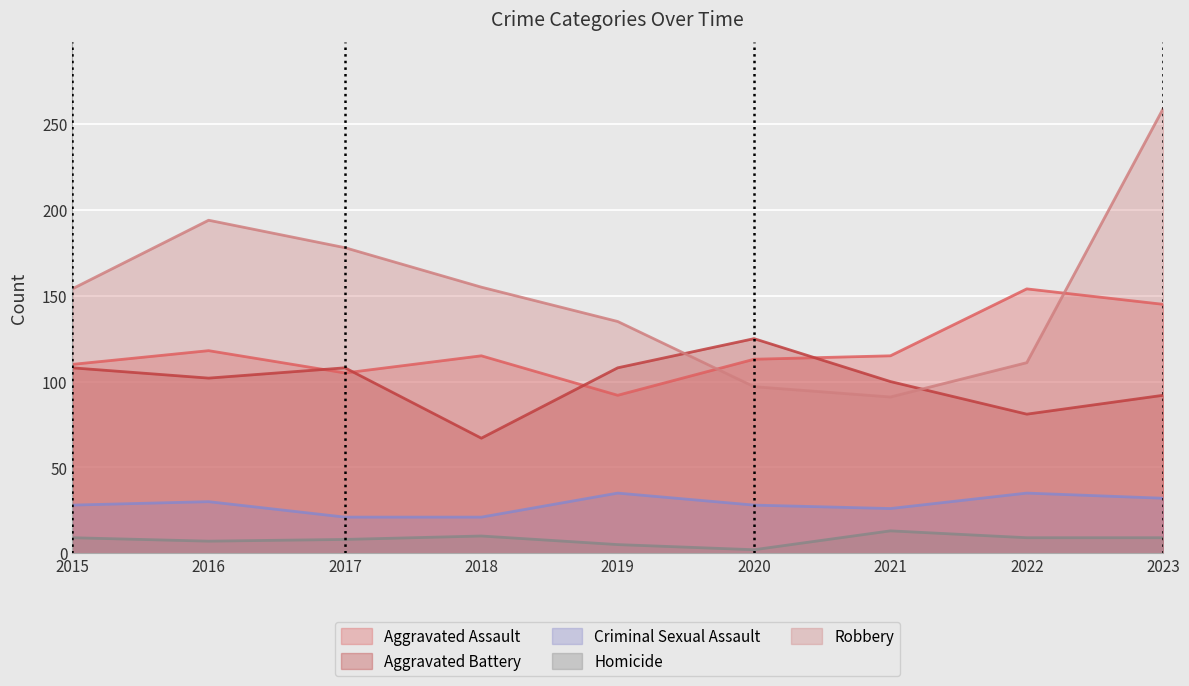

At how many categories does at least one series exceed 45?

9